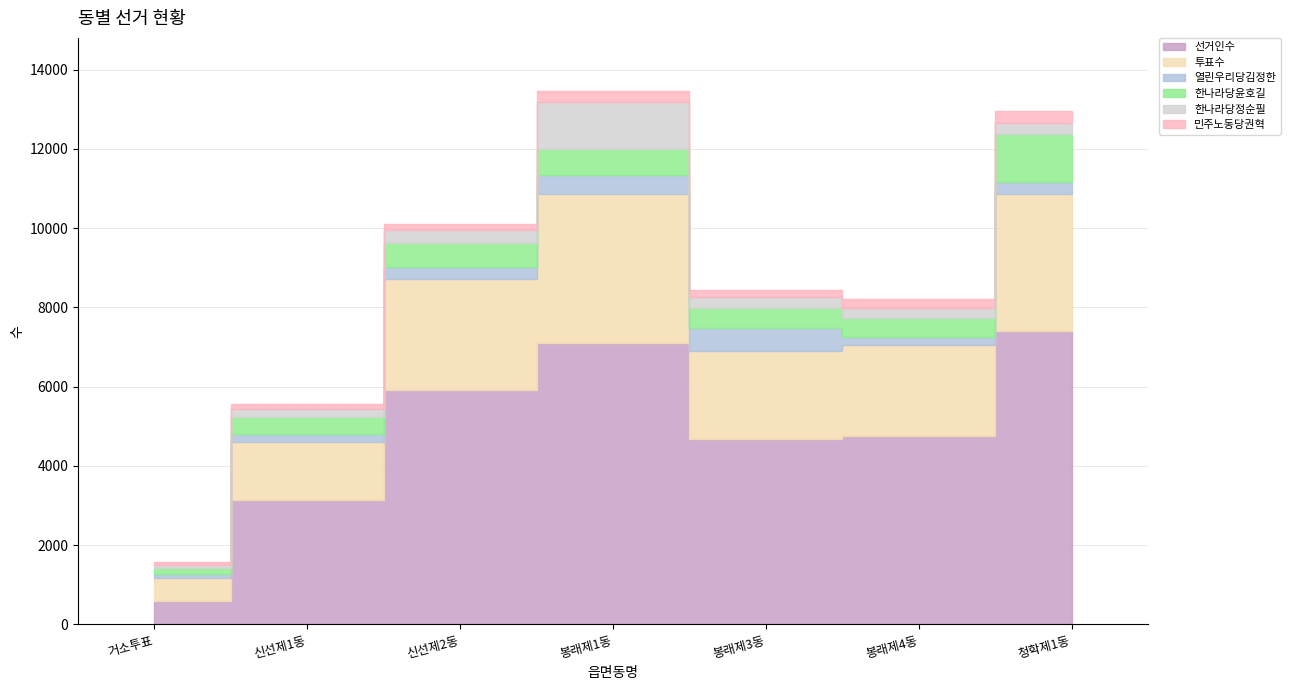

In 열린우리당김정한, how many points are lower than both neighbors (excluding endpoints)?

1